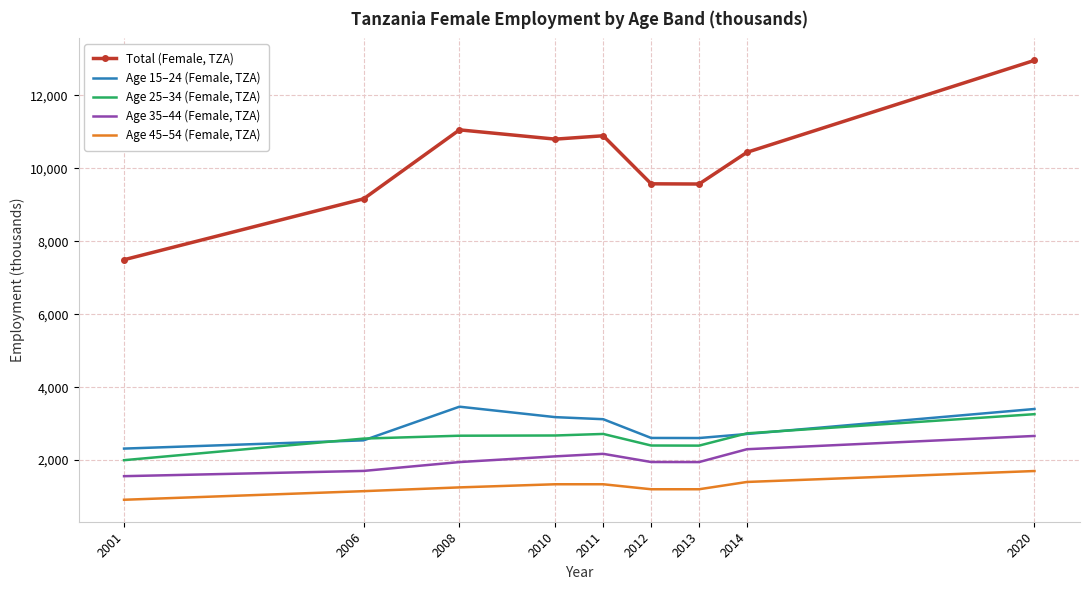

What is the total value across all series at 2012?

17730.6